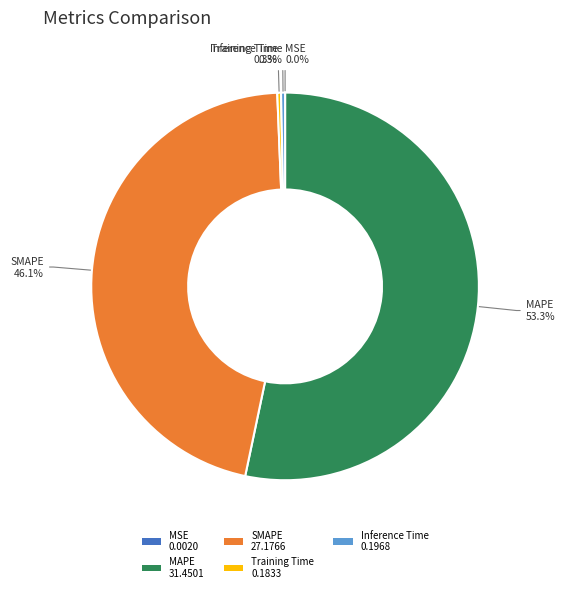

What percentage is the MAPE slice, to the nearest percent?

53%